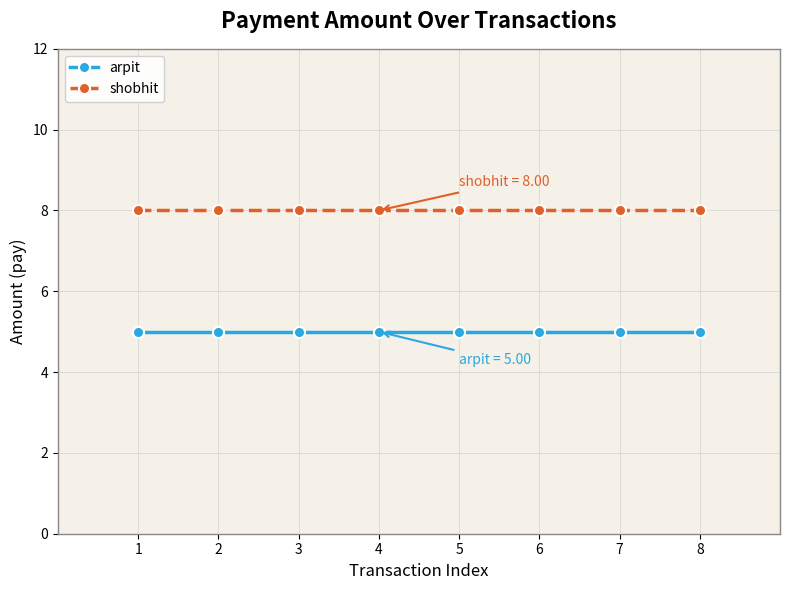

The arpit series shows 8 at 3. True or false?

False